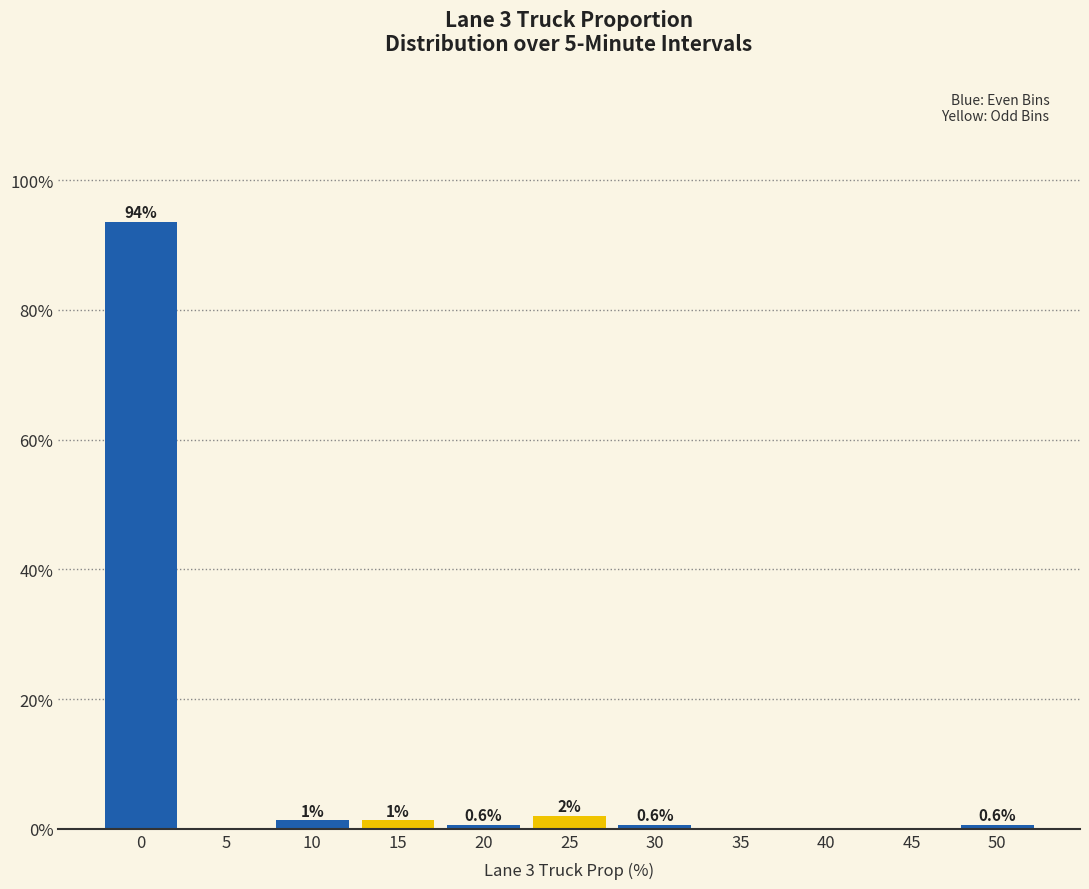

Where is the data nearest to the value 46?

25